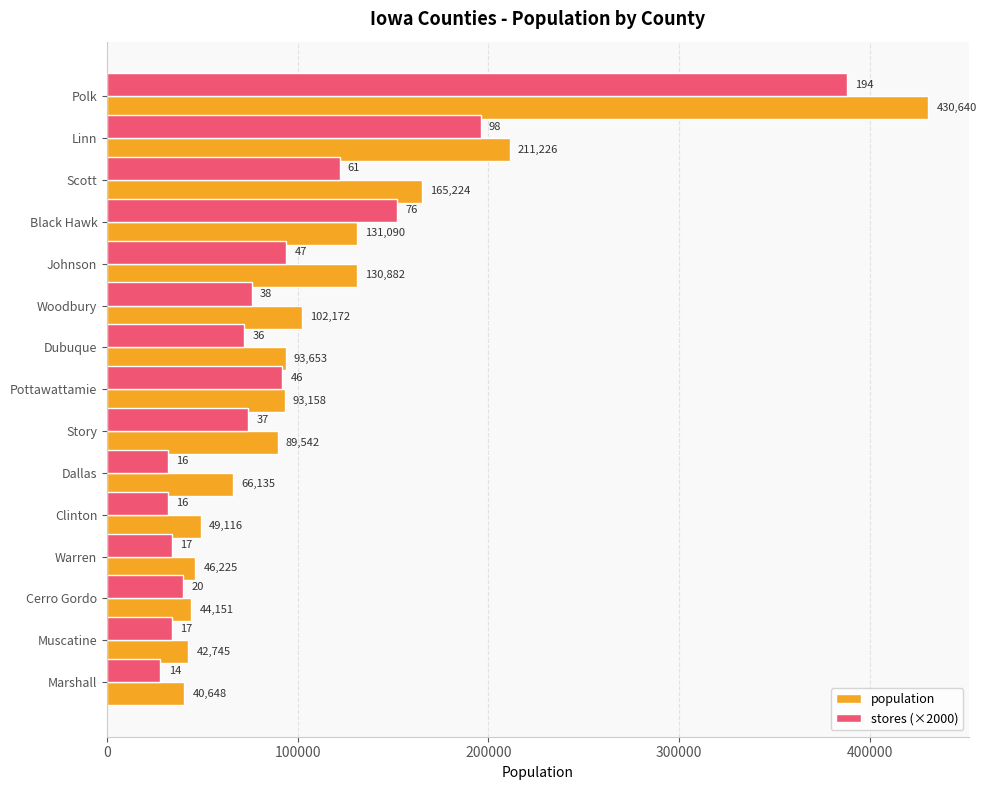

True or false: population has a value of 102172 at Woodbury.

True